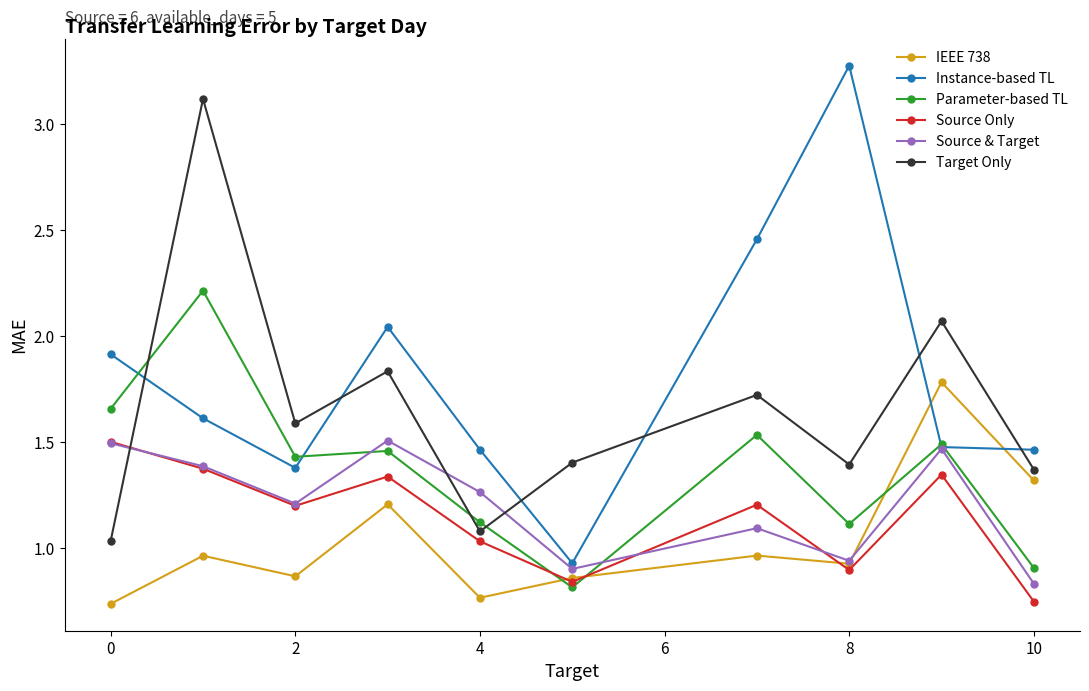

True or false: Parameter-based TL has more than 1 interior local peaks.

True